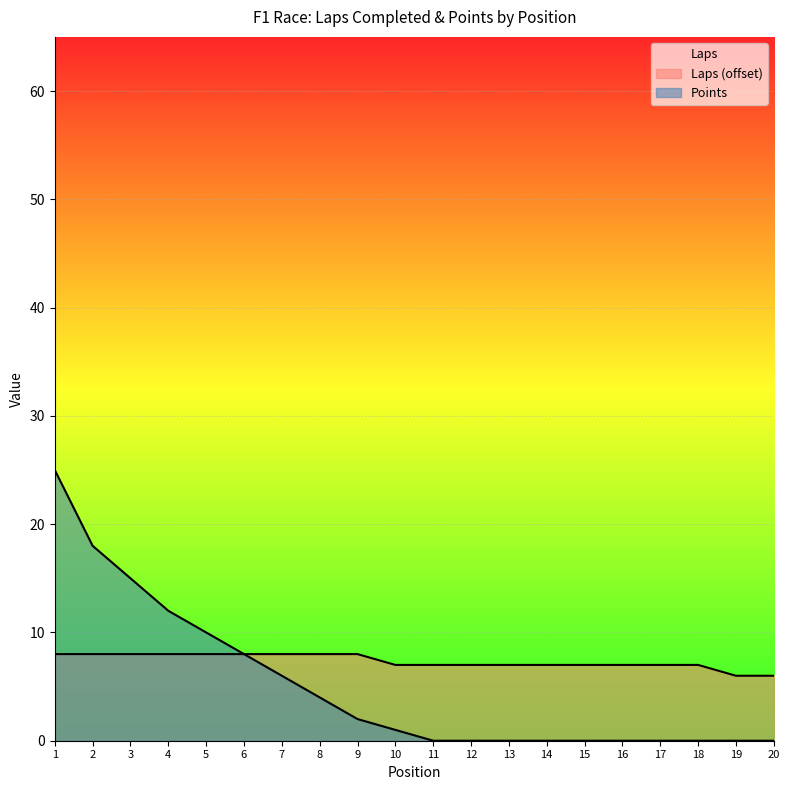

What is the difference between the maximum and second lowest values in the Laps series?

2